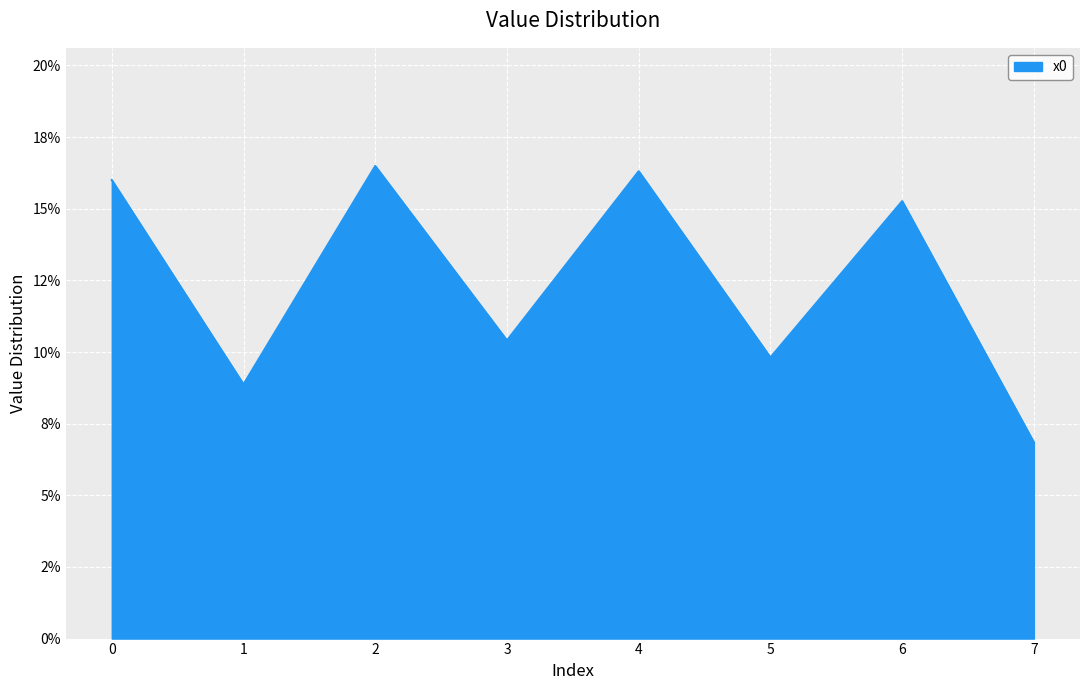

What is the ratio of the value at 2 to the value at 7?

2.4